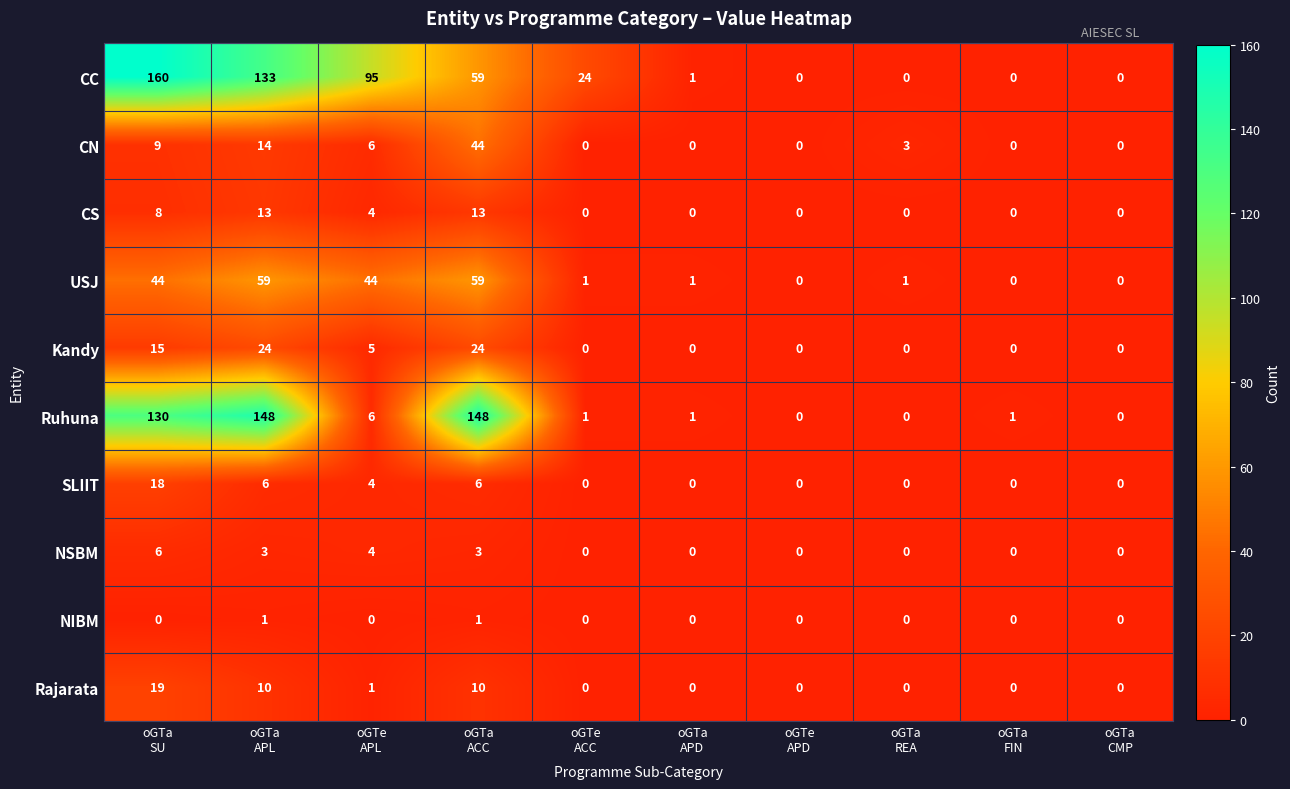

What is the maximum value for Kandy?

24